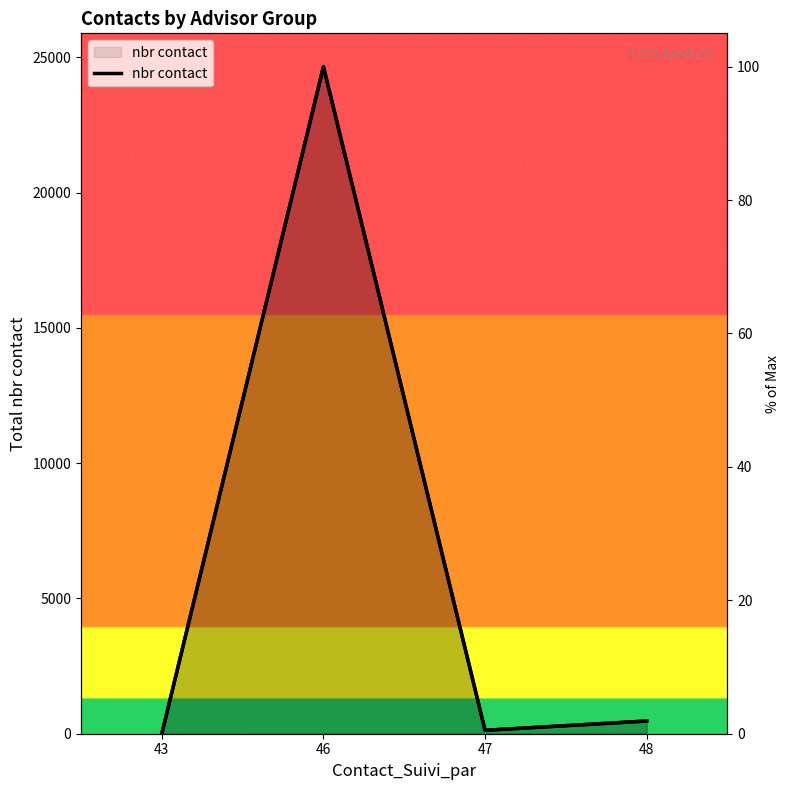

What is the difference between the Total Contacts % values at 48 and 47?

1.4